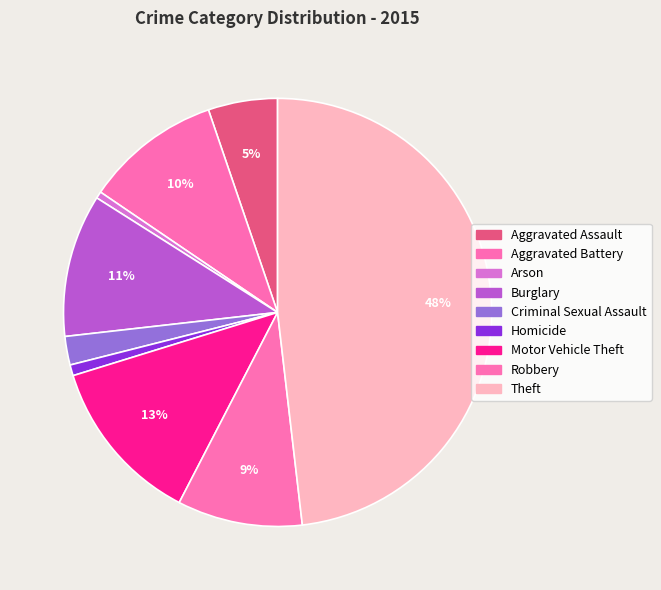

Is there any slice that represents more than half of the pie?

No